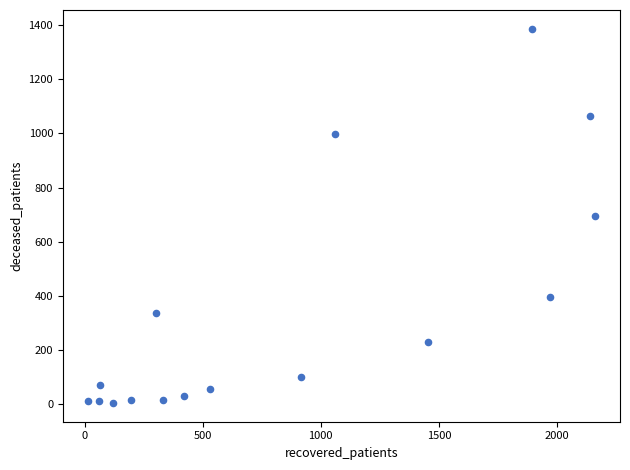

What is the range of X values (max minus min)?

2145